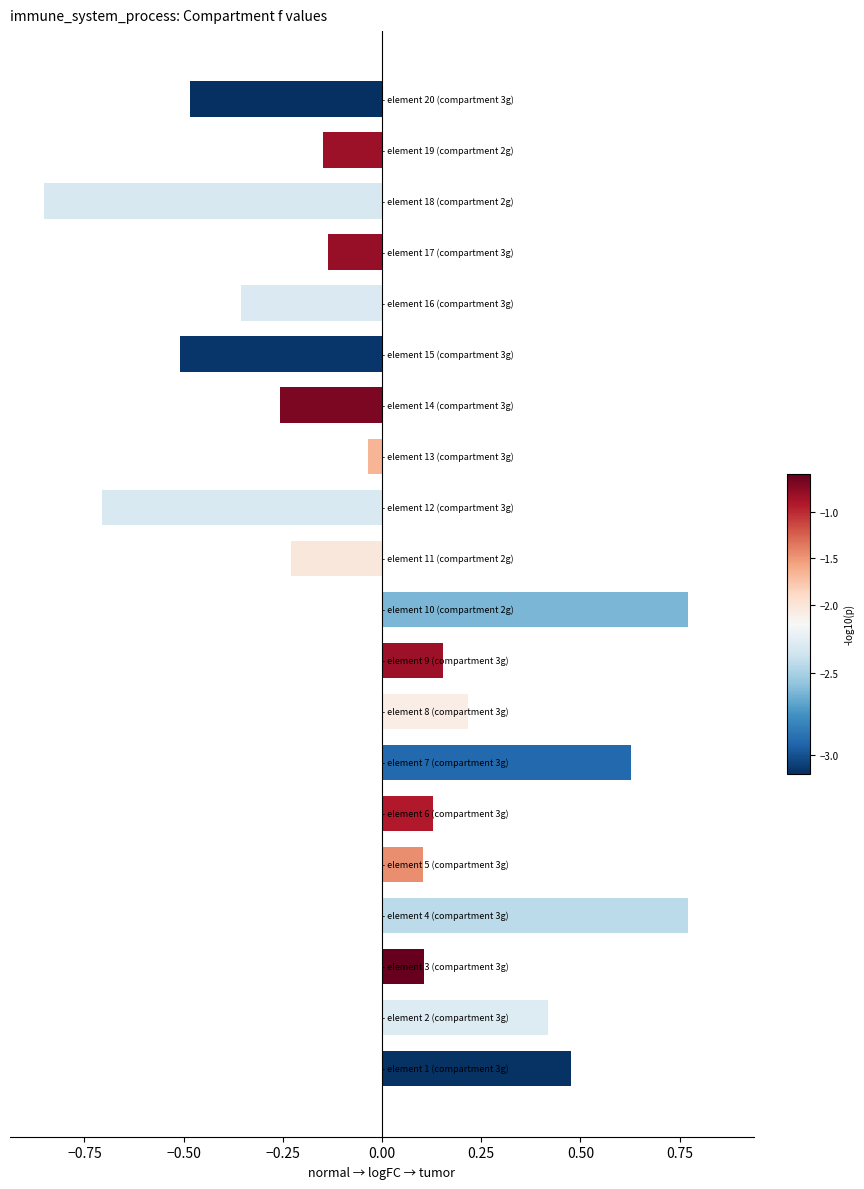

What is the difference between the maximum and minimum values?

1.6